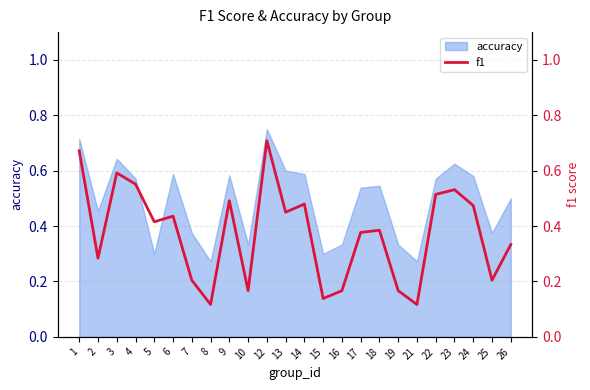

Between 22 and 24, which is larger?

22